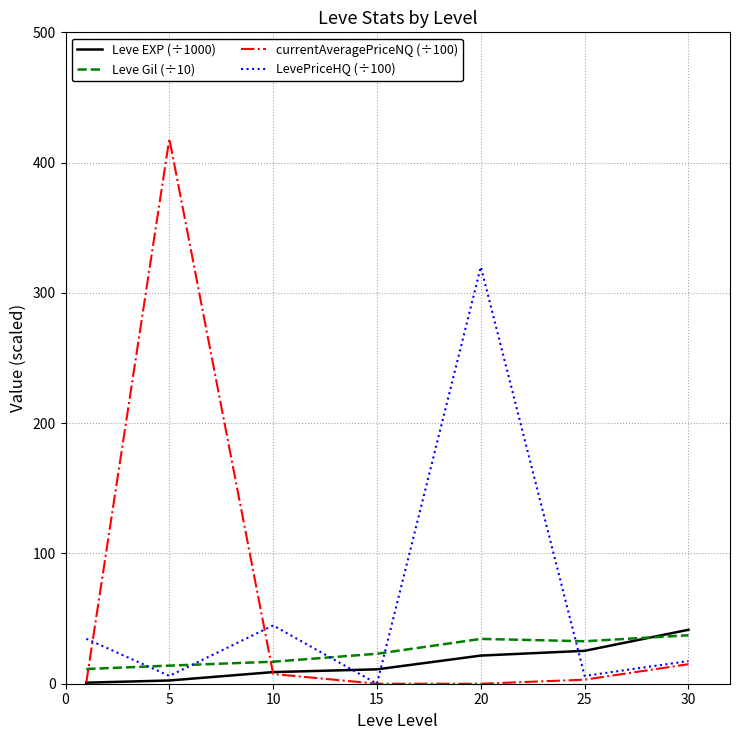

What is the maximum value for LevePriceHQ (÷100)?

320.0